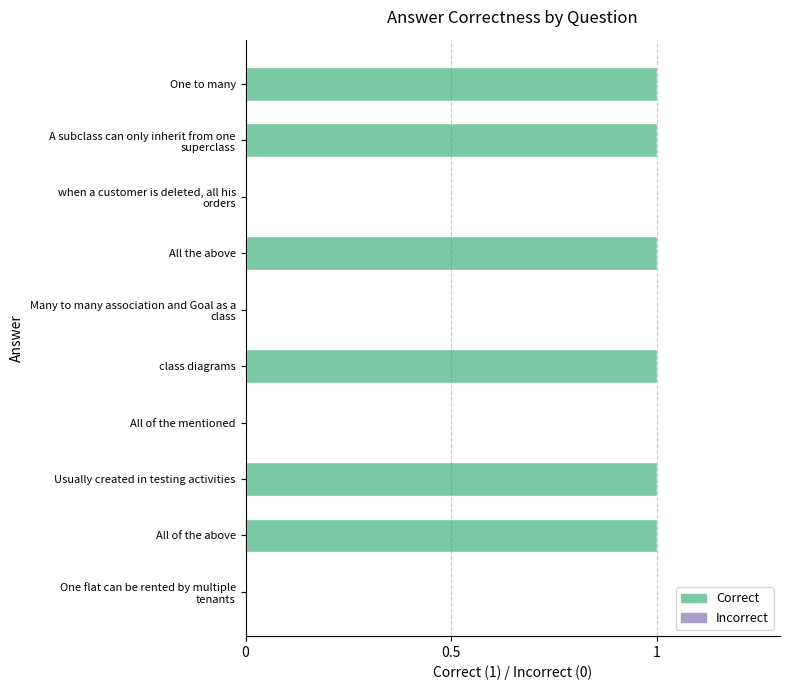

True or false: the data shows 1 at class diagrams.

True